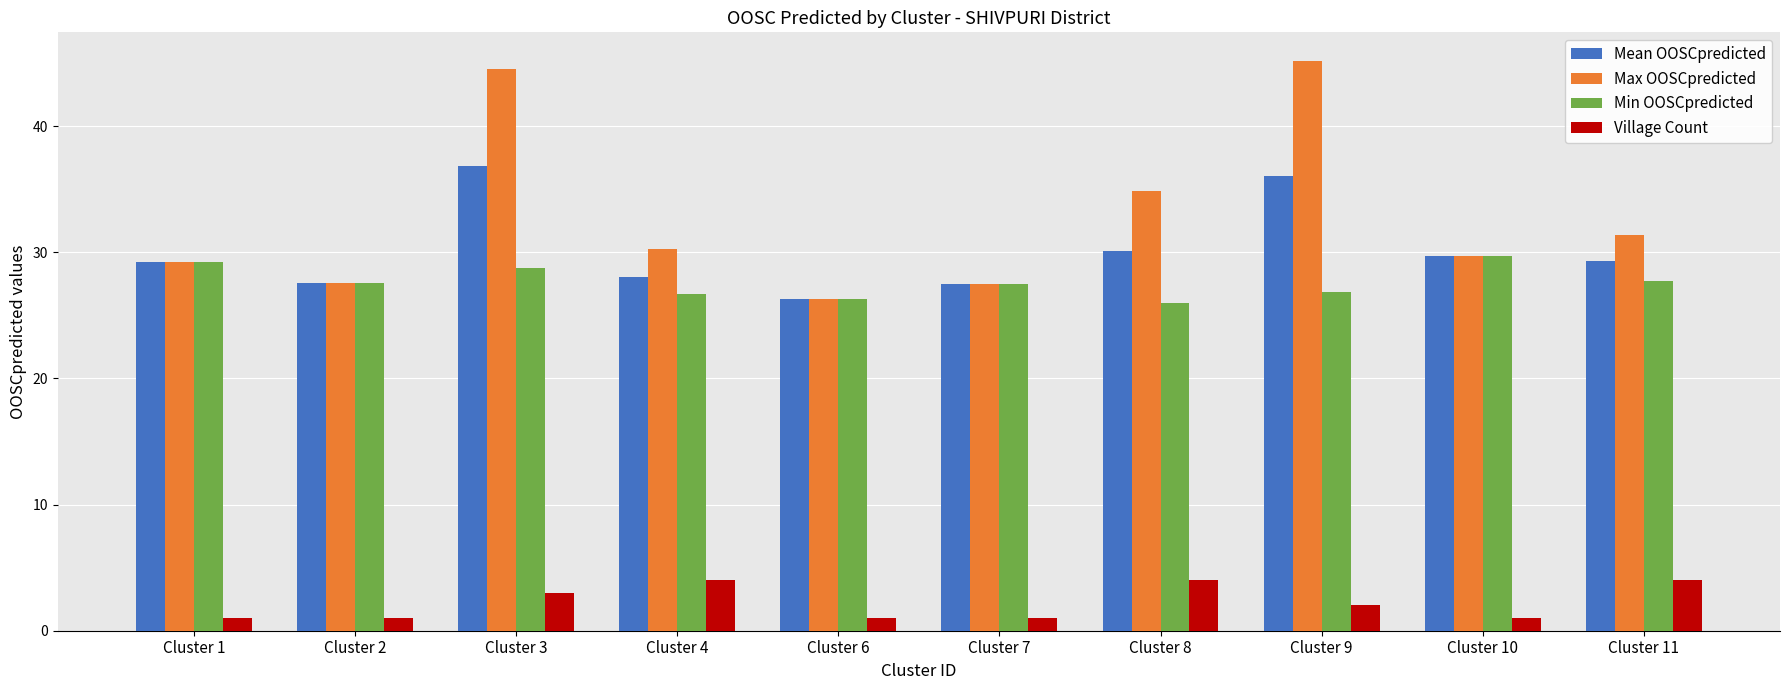

How many groups of bars are there?

10